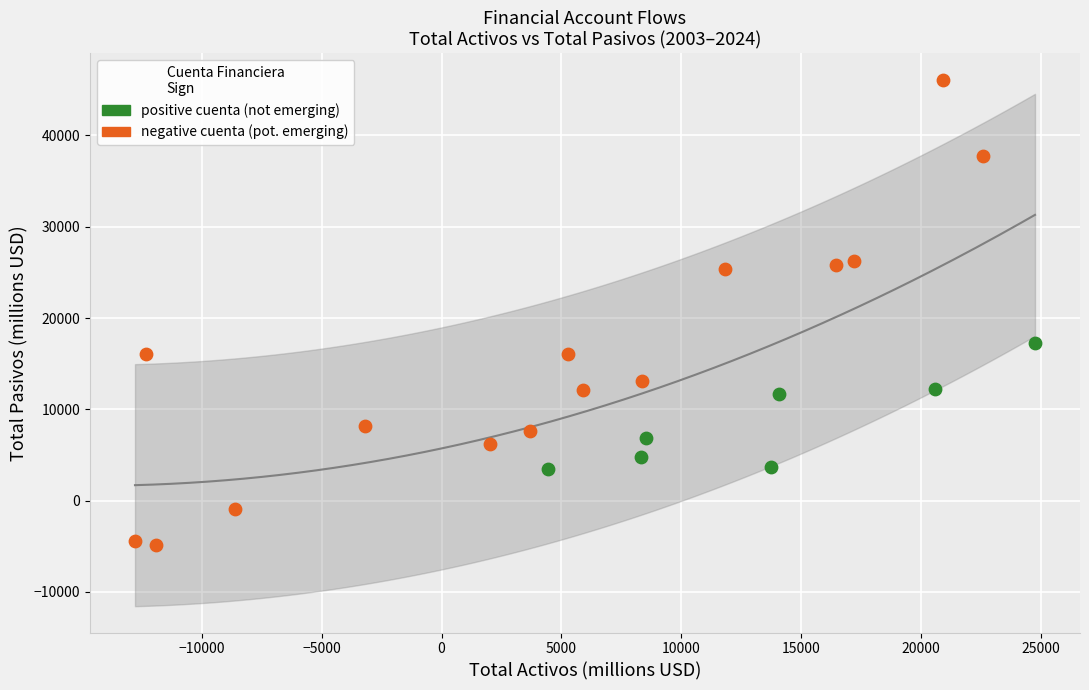

Which series contains the lowest Y value?

negative cuenta (pot. emerging)